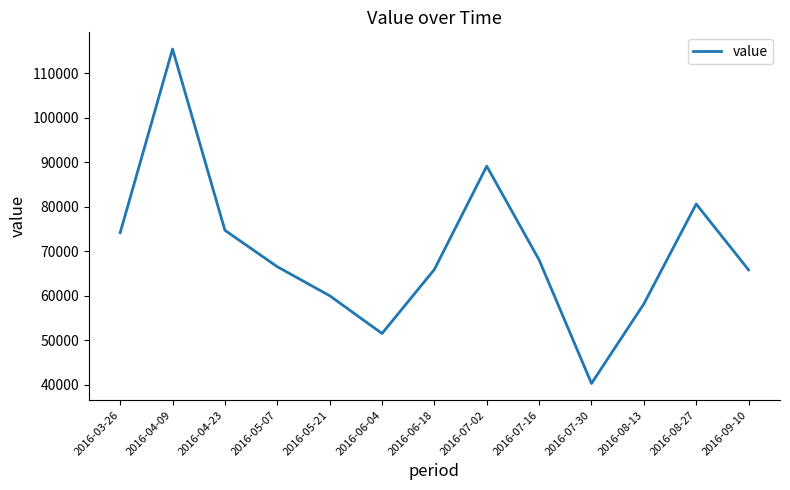

Where is the first local minimum?

2016-06-04